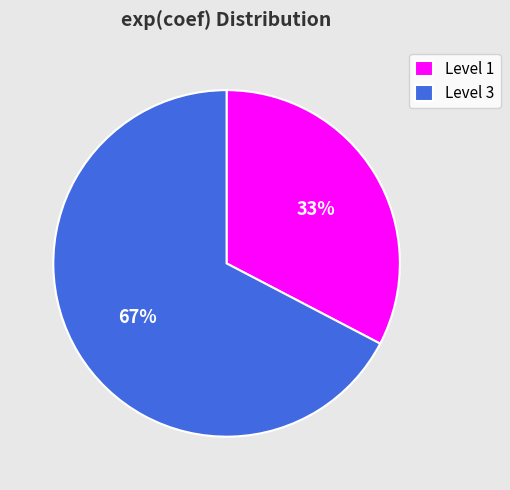

Is there a majority slice in this chart?

Yes